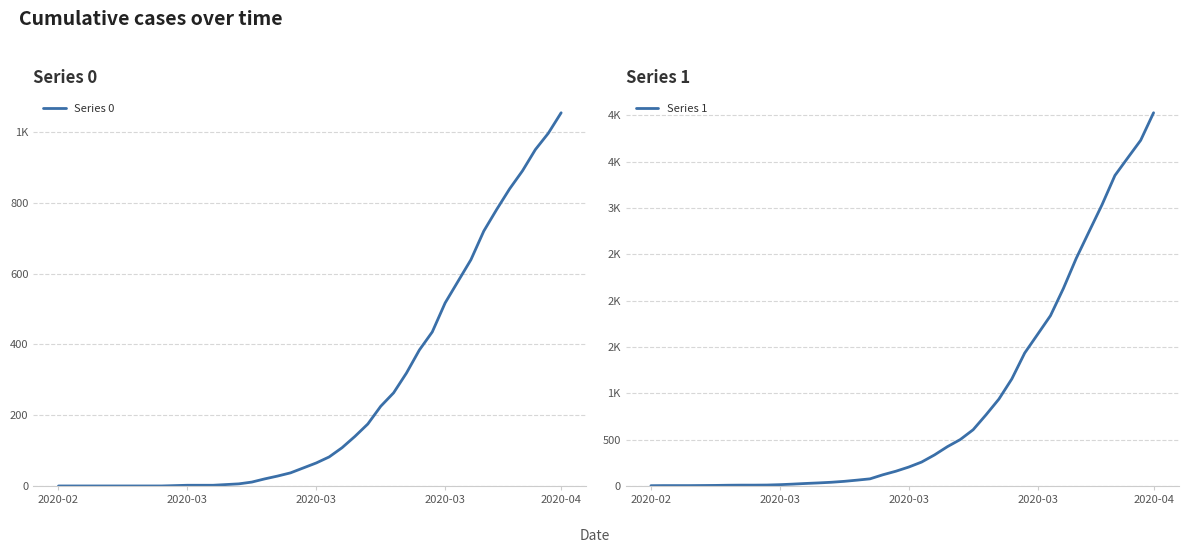

Does the chart display data point markers on the line(s)?

No